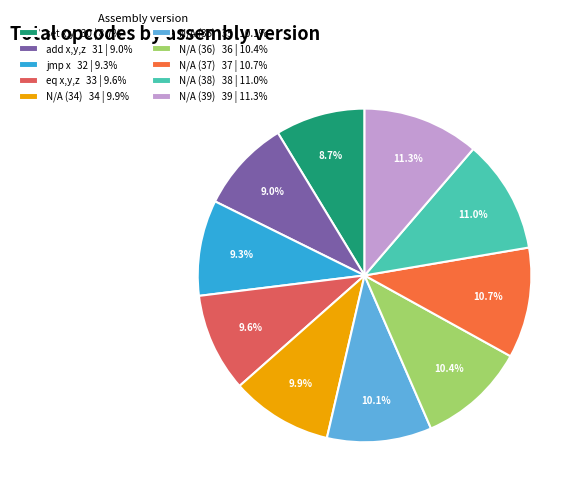

Is there any slice that represents more than half of the pie?

No